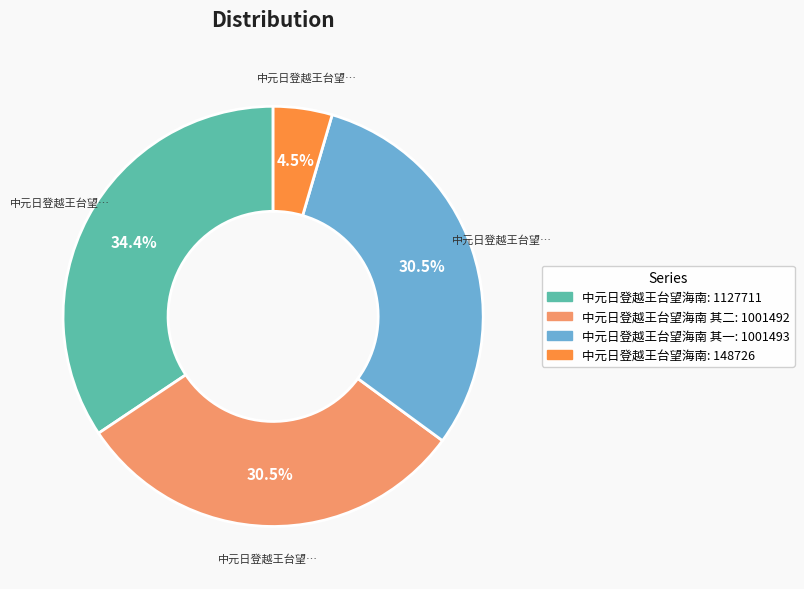

Is there any slice that represents more than half of the pie?

No